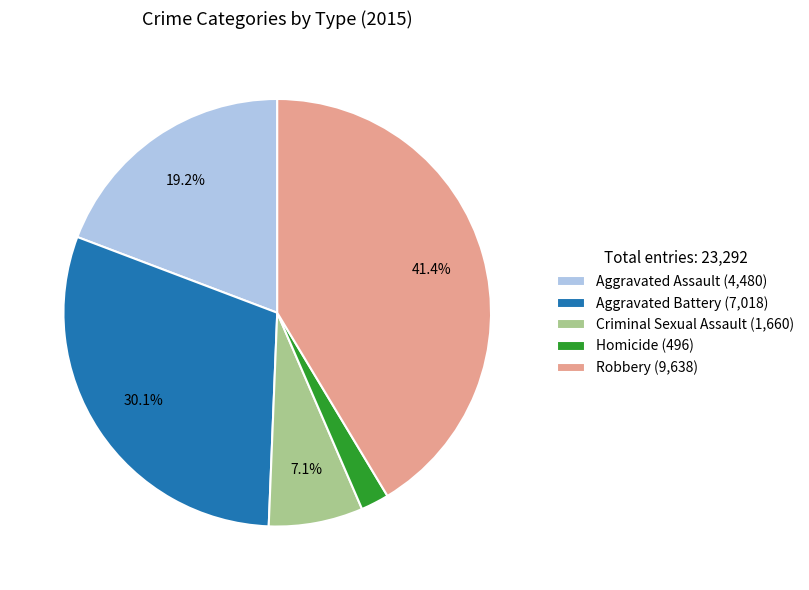

Which has a higher value, Criminal Sexual Assault (1,660) or Aggravated Battery (7,018)?

Aggravated Battery (7,018)